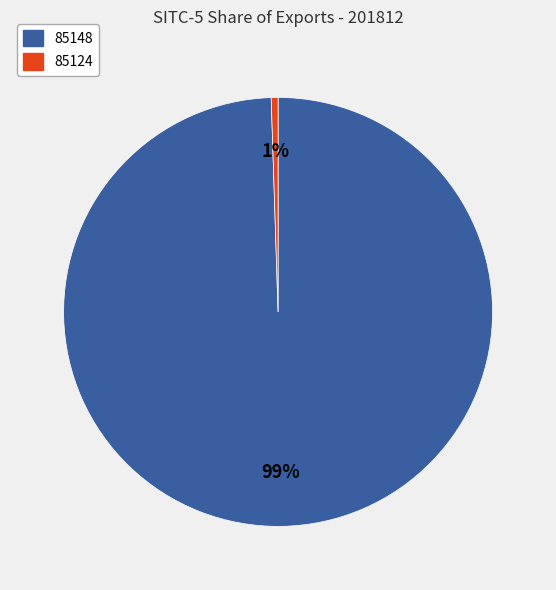

How many slices are in this pie chart?

2